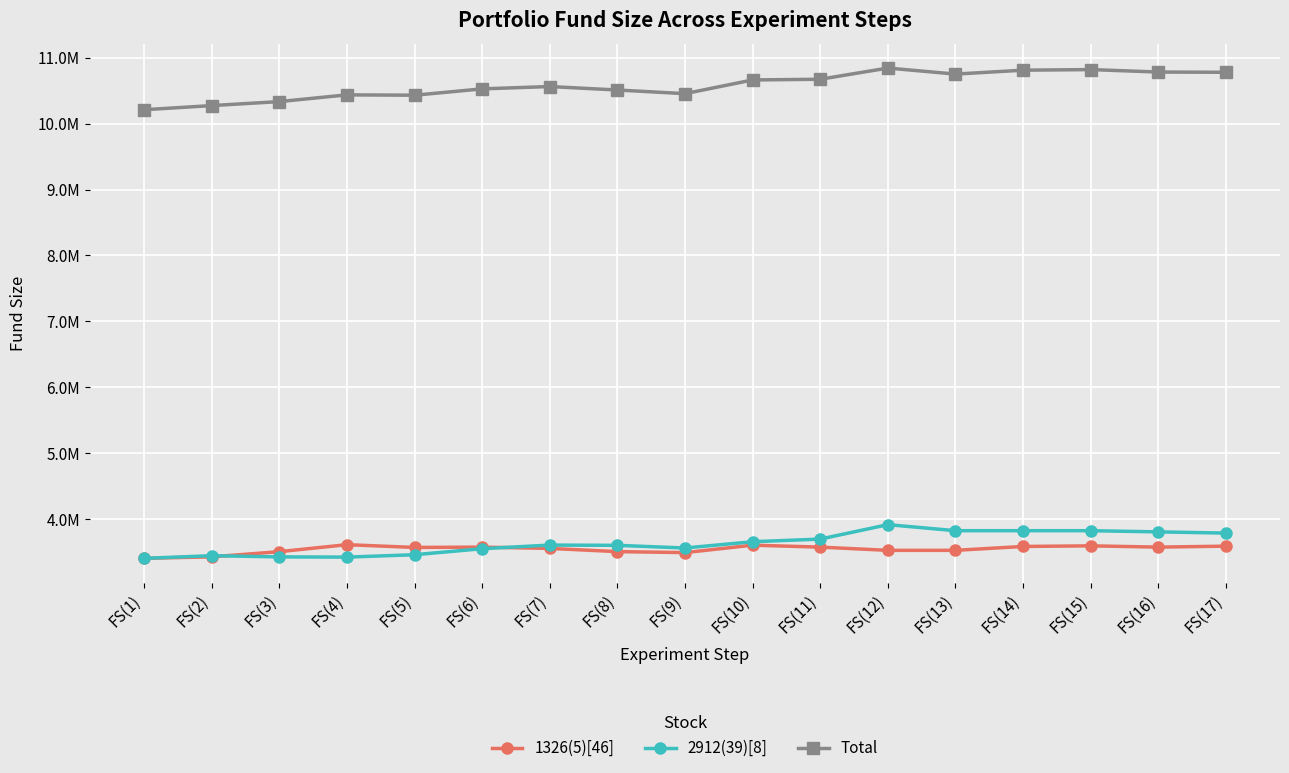

What is the label of the 17th point from the left?

FS(17)